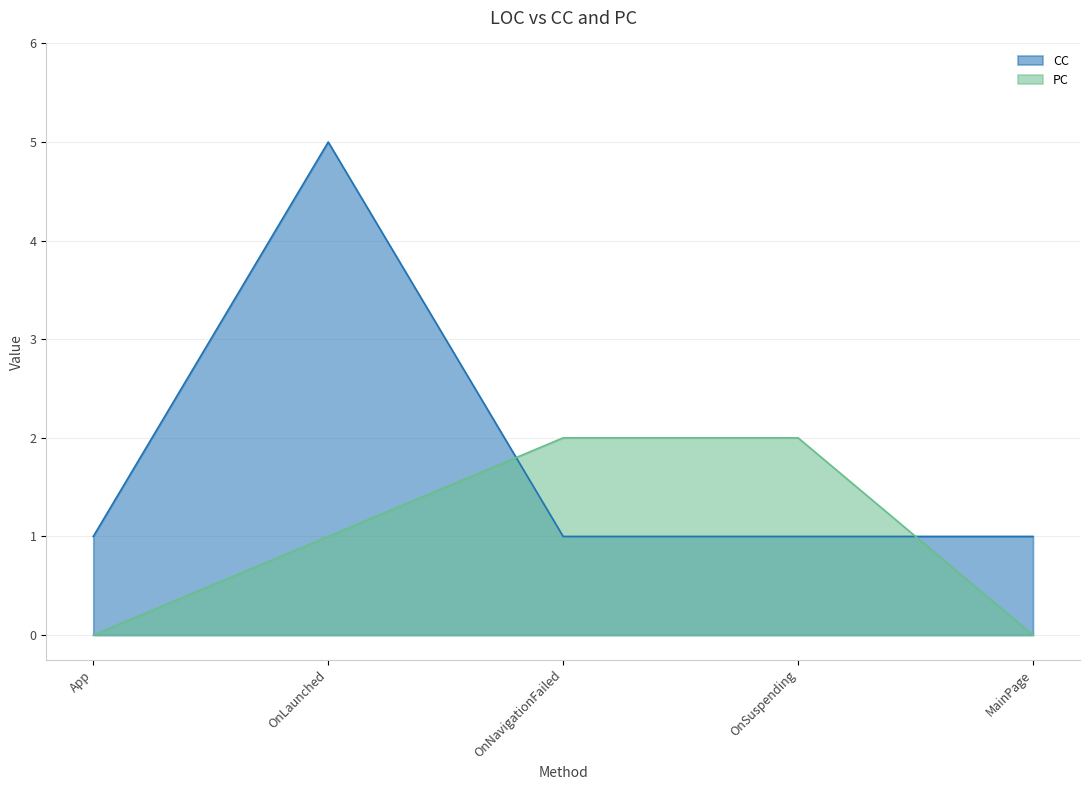

What is the spread (max minus min) of values at App?

1